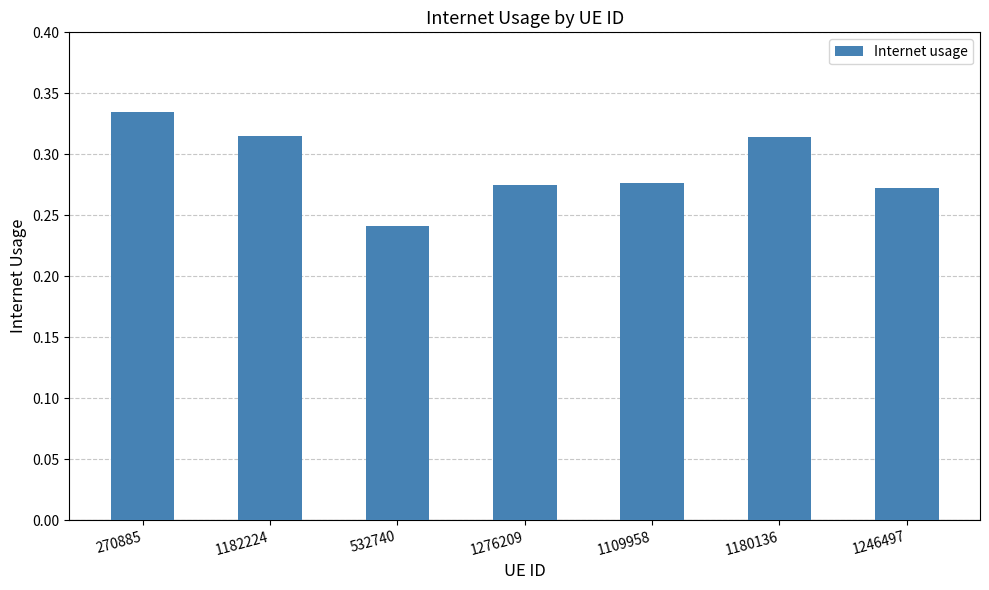

What is the label of the 3rd bar from the right?

1109958